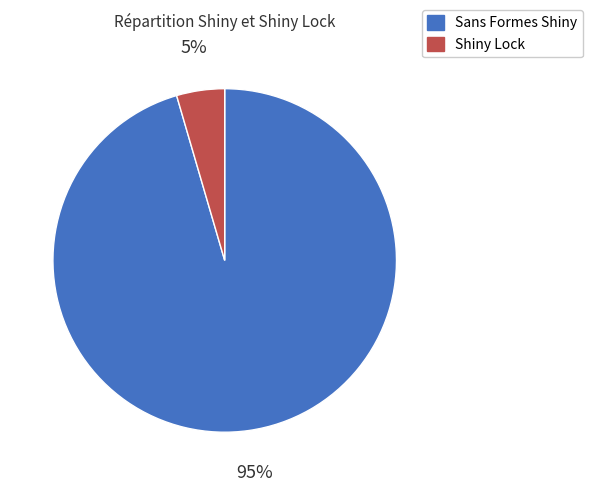

Between Shiny Lock and Sans Formes Shiny, which is larger?

Sans Formes Shiny